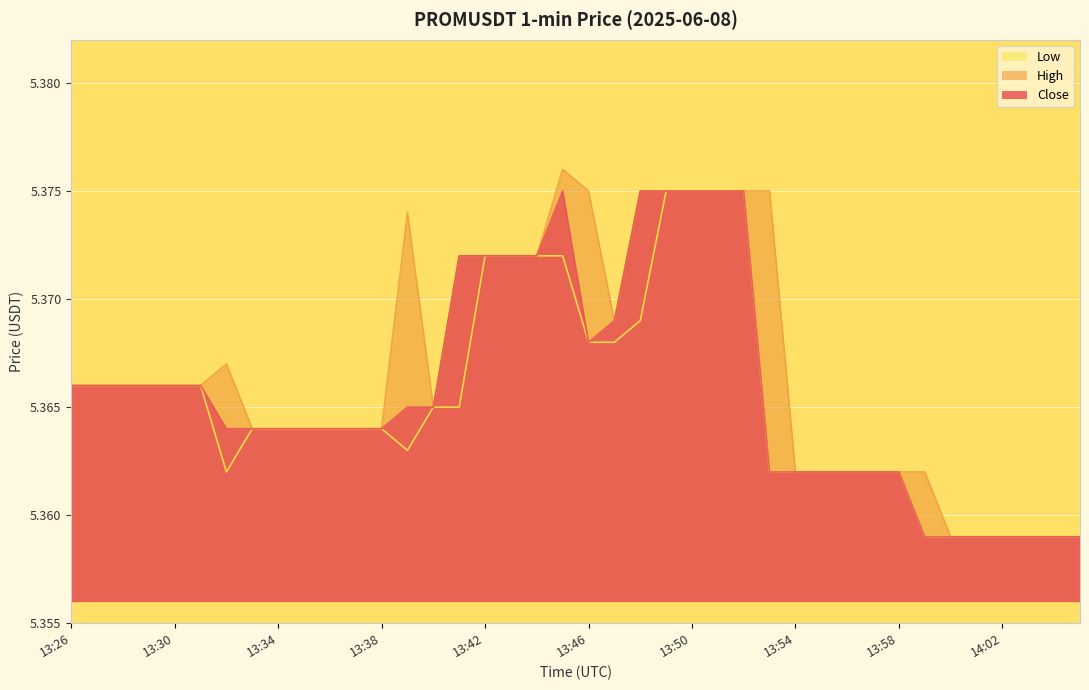

What is the label of the 16th point from the left?

13:41